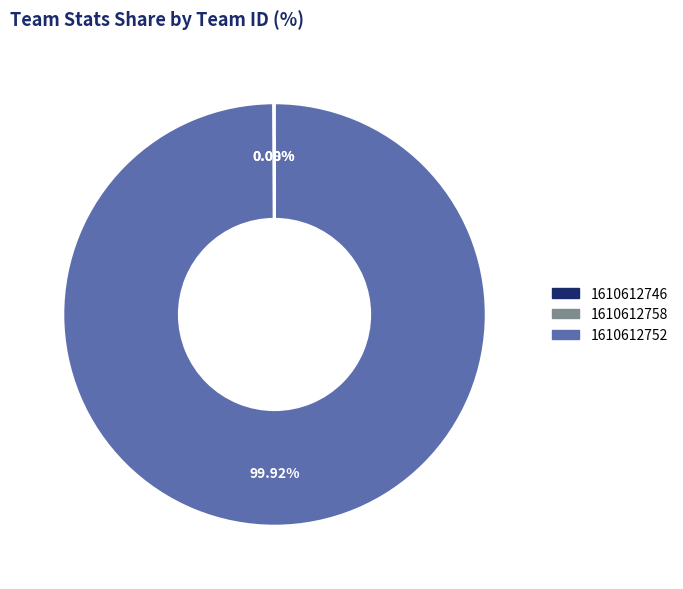

Does 1610612752 represent more than half of the total?

Yes